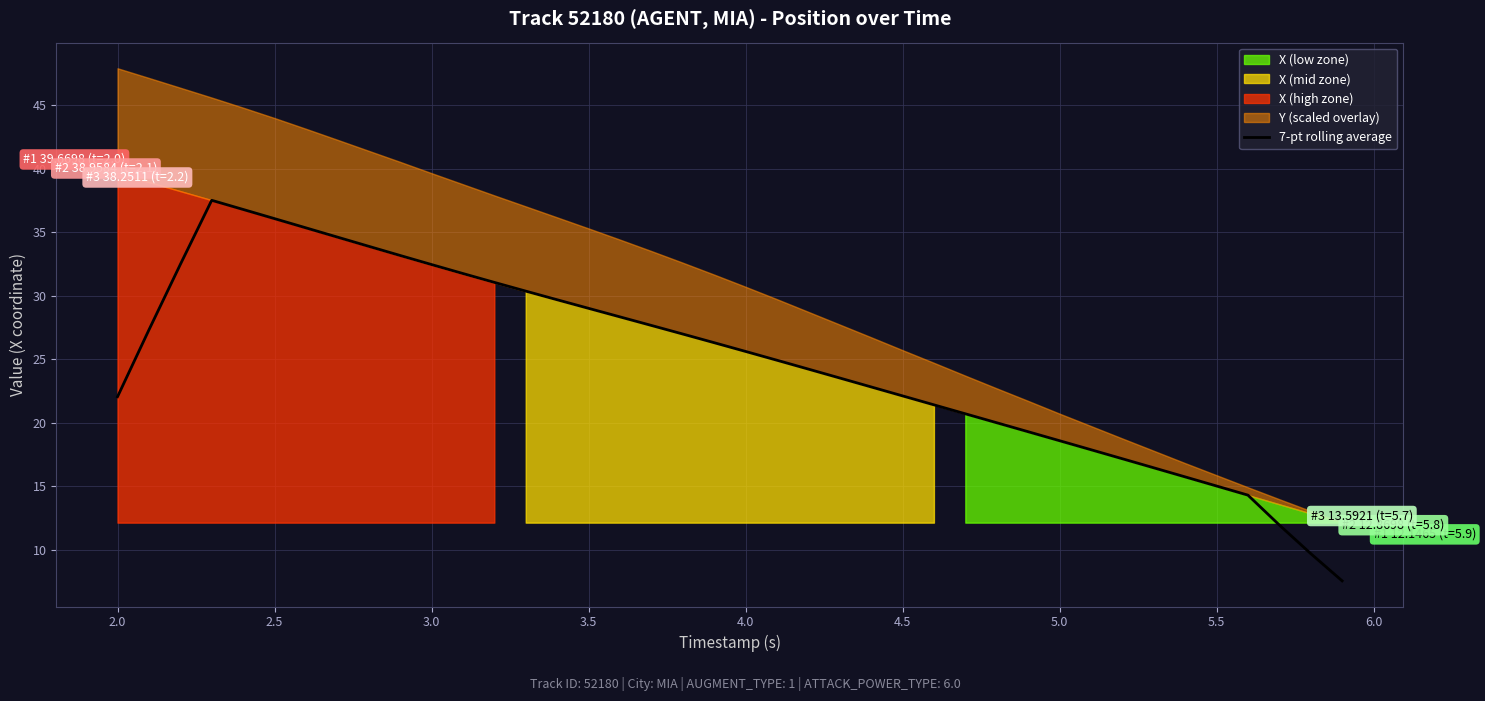

The 7-pt rolling average series shows 22.1 at 4.5. True or false?

True